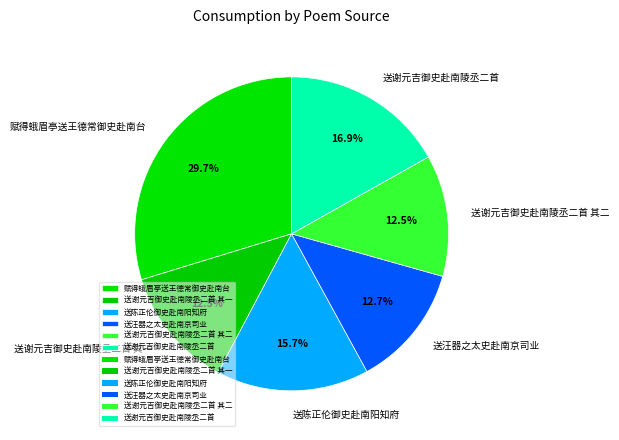

Is it true that 送谢元吉御史赴南陵丞二首 其二 is 13% of the pie?

True